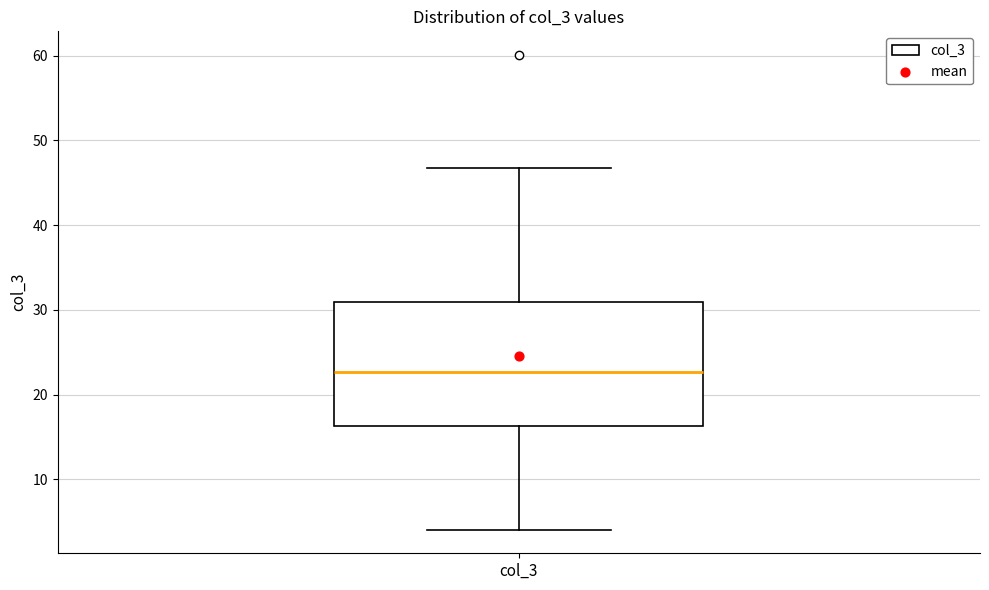

Transcribe this box plot: give where the median line is, the range the box spans, and where the two whiskers end, as read against the y-axis. The values are not printed on the chart, so give them approximately, as read against the axis.

median 23, box 16 to 31, whiskers 4 to 47